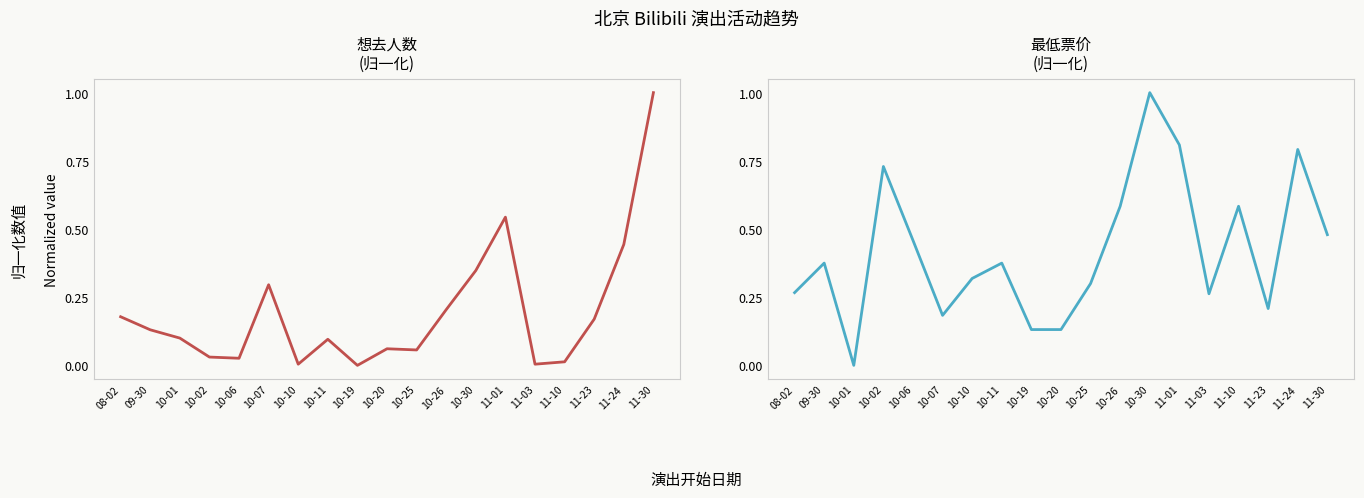

Which series has the widest spread of values?

想去人数